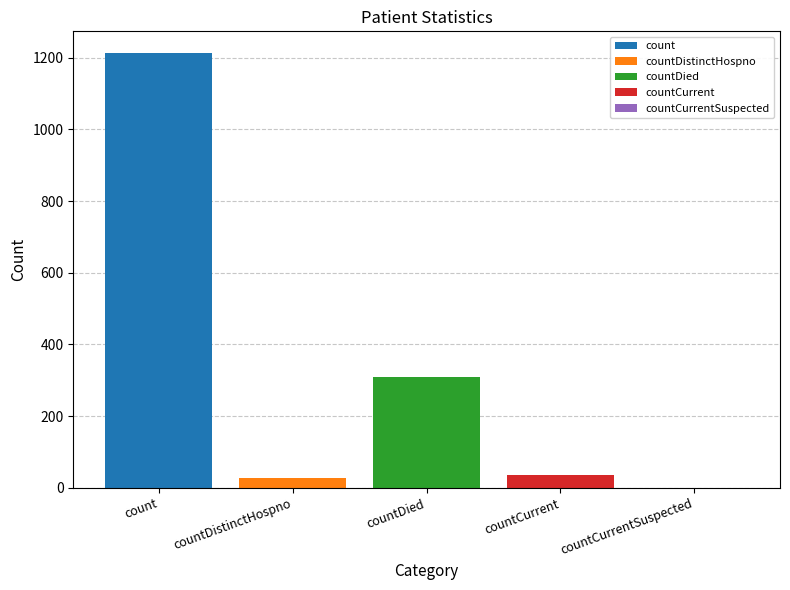

What is the maximum value shown in the chart?

1213